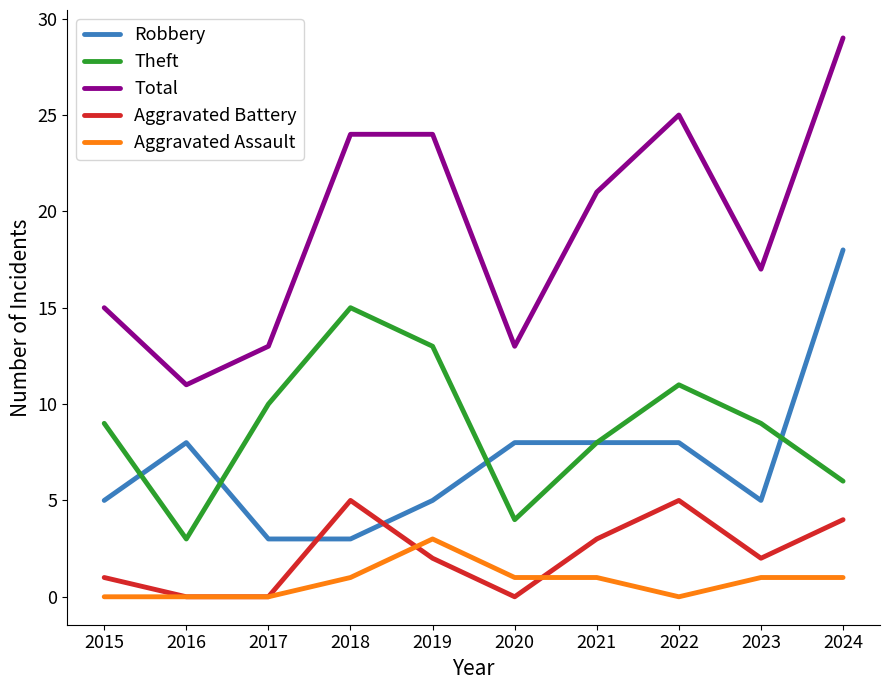

Reading right to left, list all the values displayed in this chart.

Robbery: 2024=18	2023=5	2022=8	2021=8	2020=8	2019=5	2018=3	2017=3	2016=8	2015=5
Theft: 2024=6	2023=9	2022=11	2021=8	2020=4	2019=13	2018=15	2017=10	2016=3	2015=9
Total: 2024=29	2023=17	2022=25	2021=21	2020=13	2019=24	2018=24	2017=13	2016=11	2015=15
Aggravated Battery: 2024=4	2023=2	2022=5	2021=3	2020=0	2019=2	2018=5	2017=0	2016=0	2015=1
Aggravated Assault: 2024=1	2023=1	2022=0	2021=1	2020=1	2019=3	2018=1	2017=0	2016=0	2015=0